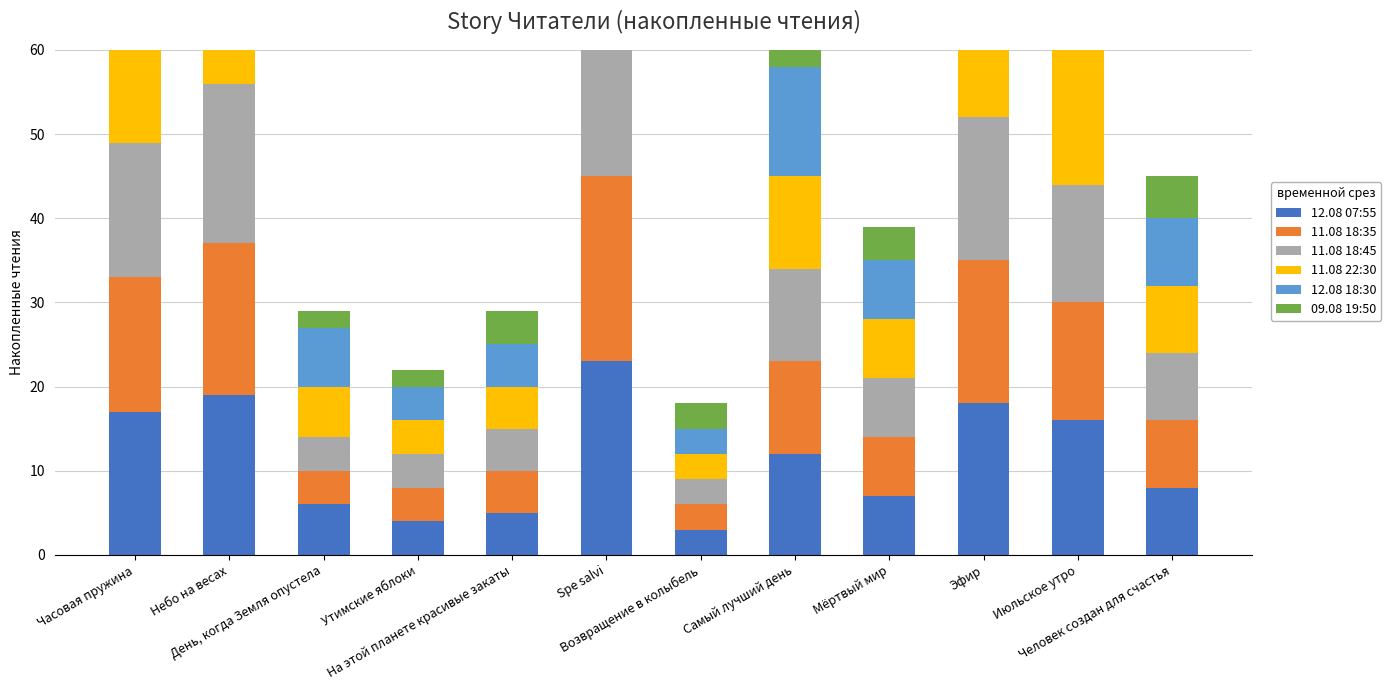

What is the sum of the 11.08 18:45 values at Spe salvi and Человек создан для счастья?

31